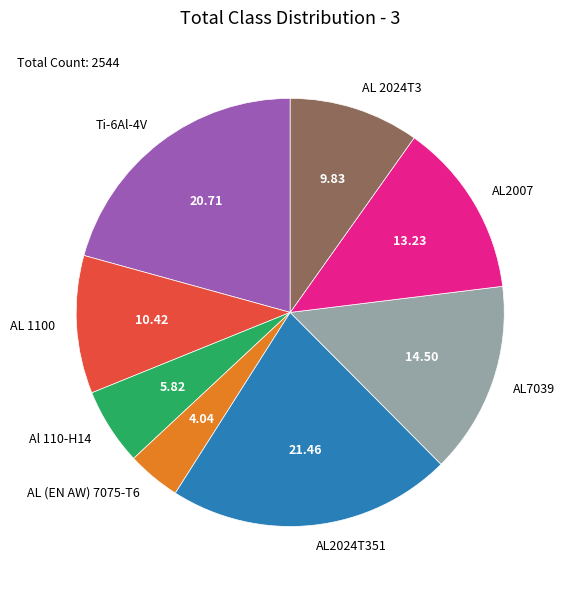

Combined, do AL (EN AW) 7075-T6 and AL2024T351 account for over 50%?

No